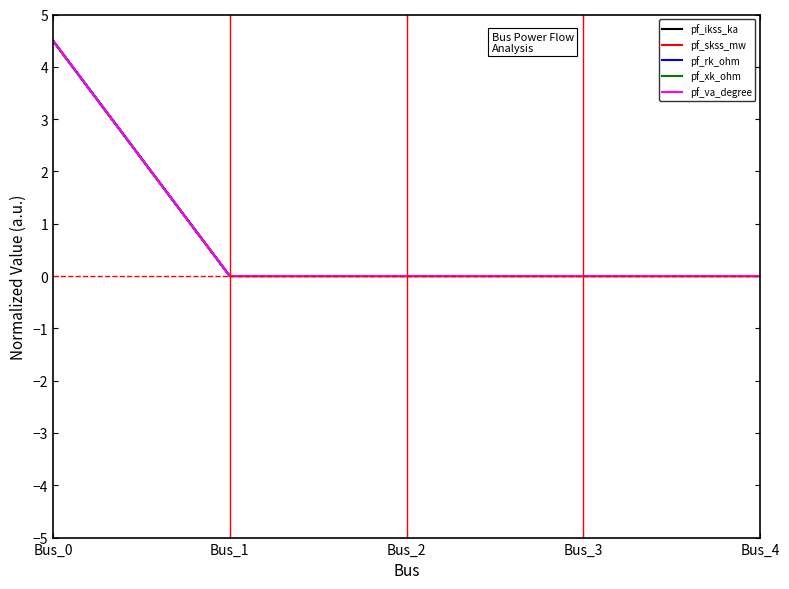

Does the chart display data point markers on the line(s)?

No